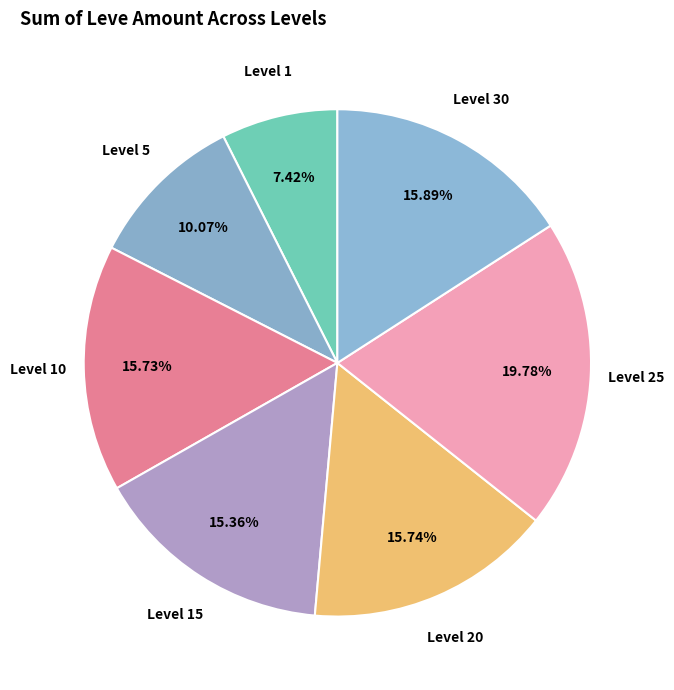

Count the number of slices in the pie.

7